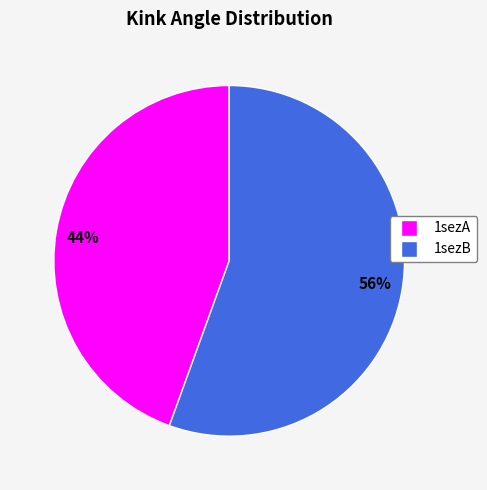

Count the number of slices in the pie.

2